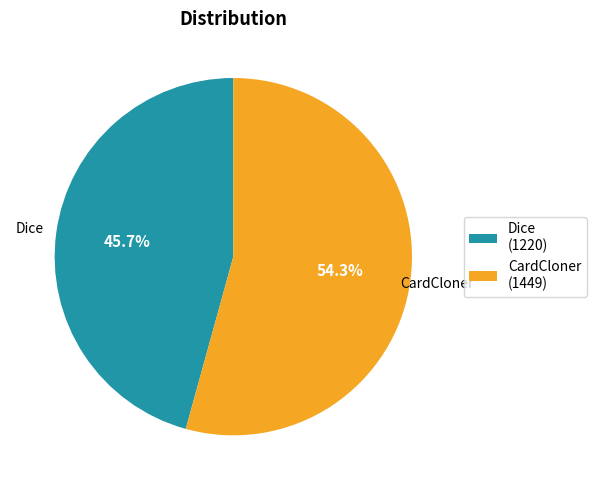

How many slices are in this pie chart?

2